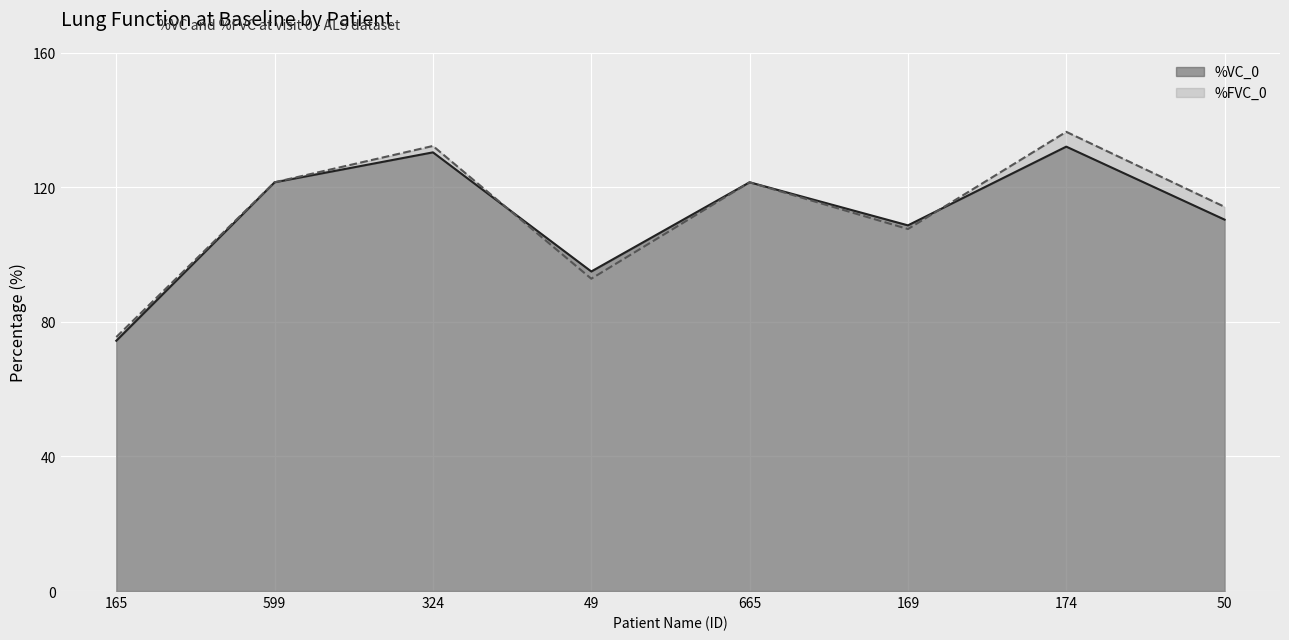

In %VC_0, how many points are higher than both neighbors (excluding endpoints)?

3